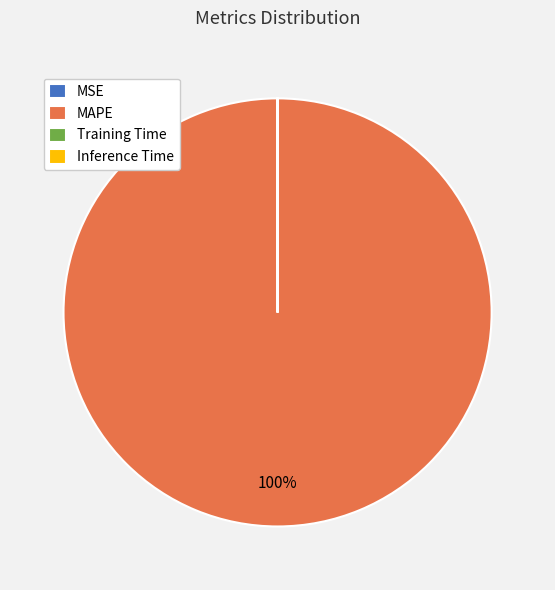

Does any single category account for the majority?

Yes